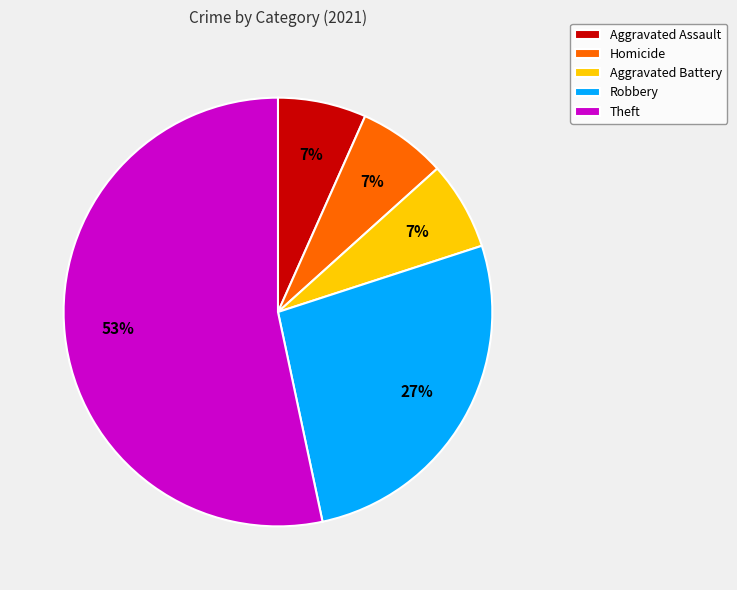

To the nearest percent, what is the difference between the Robbery and Aggravated Assault slice percentages?

20%